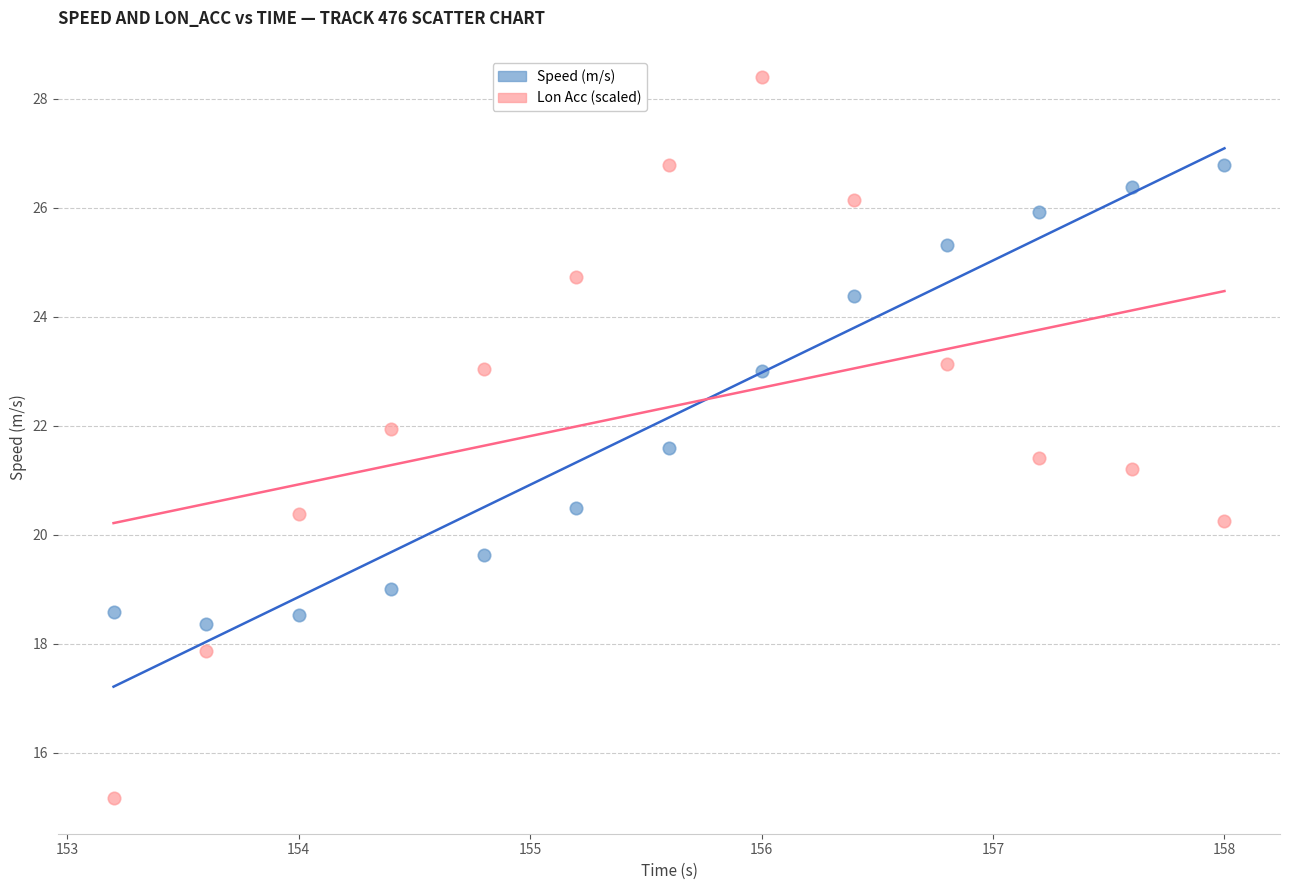

Which series has the largest Y range (max minus min)?

Lon Acc (scaled)